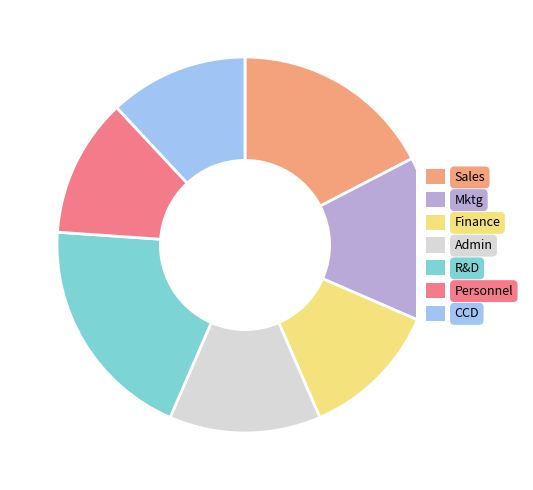

Between Mktg and Personnel, which is larger?

Mktg